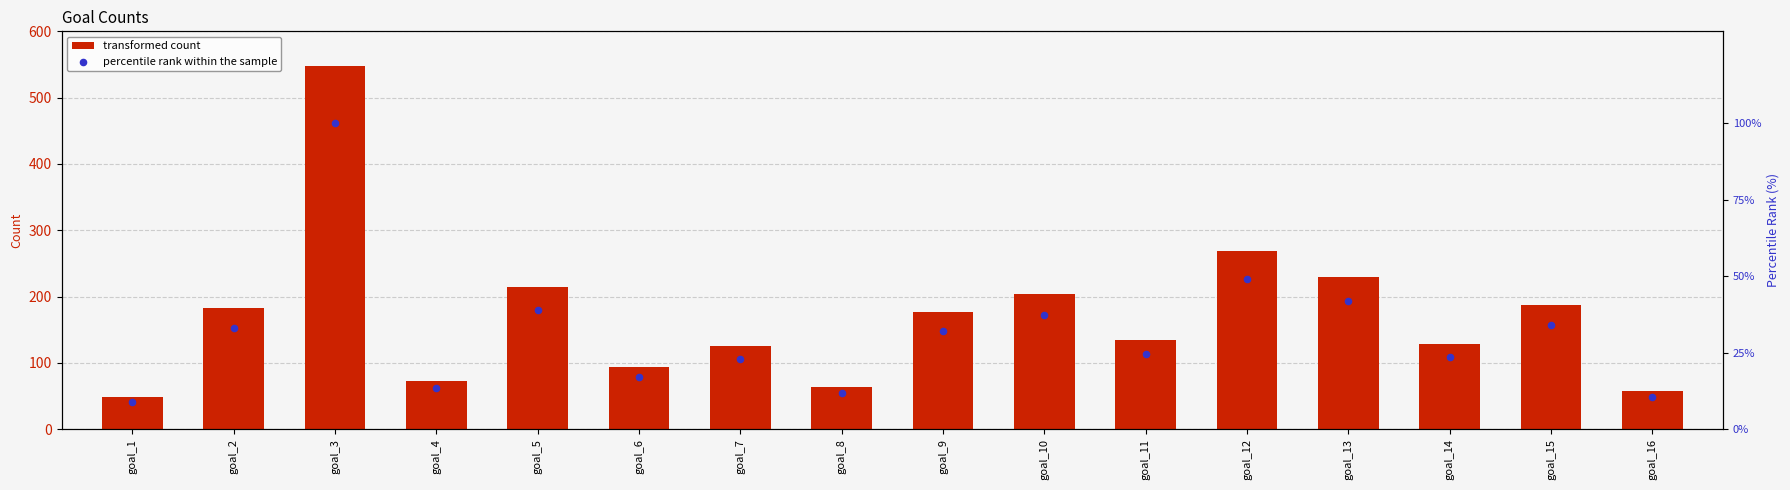

What are all the series names shown in the legend?

transformed count, percentile rank within the sample